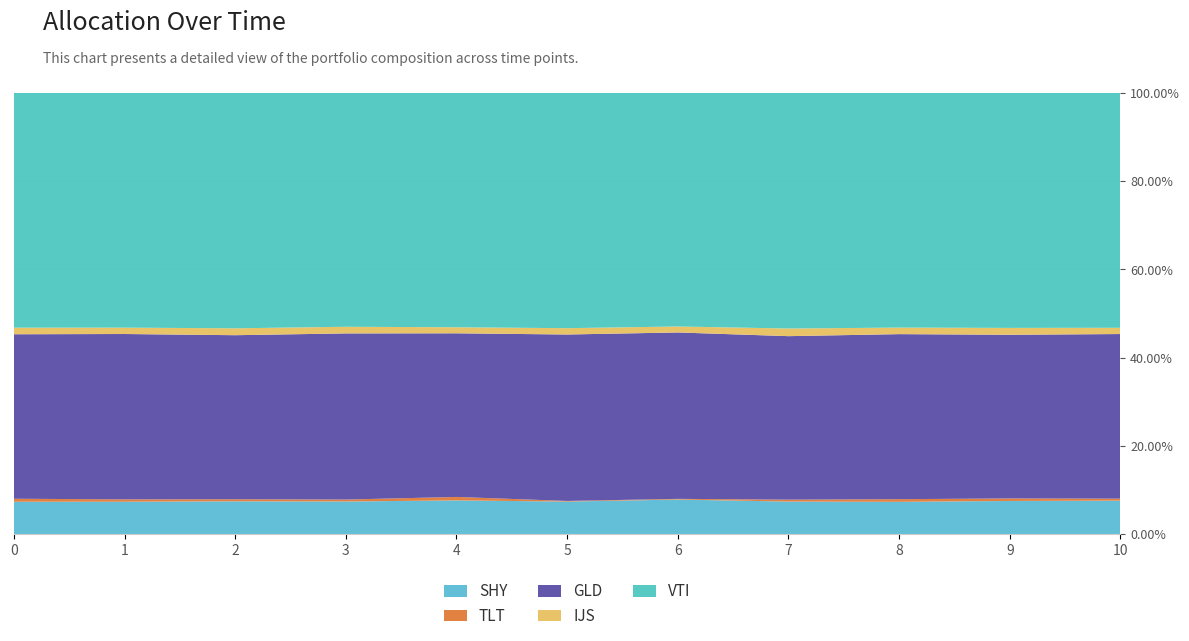

Reading right to left, transcribe all the data shown in this chart.

col_2: 10=52849541	9=52480375	8=51034583	7=52835625	6=57512958	5=53168083	4=55728417	3=52486250	2=52732541	1=51280833	0=52037417
col_4: 10=3130333	9=3977583	8=4169458	7=3125750	6=1102125	5=1050625	4=5707458	3=3122333	2=3306958	1=3715709	0=4819125
col_5: 10=259320750	9=258431458	8=260274583	7=264901333	6=276181666	5=271470334	4=269904958	3=266670125	2=263001167	1=261121292	0=263921416
col_6: 10=9869833	9=10876875	8=10308583	7=12399334	6=9925666	5=10313167	4=9976791	3=10665125	2=11079458	1=10056167	0=10536042
col_7: 10=370134417	9=371228541	8=370213917	7=381870583	6=387798750	5=383876750	4=386703625	3=375550083	2=377549875	1=370836916	0=376830500